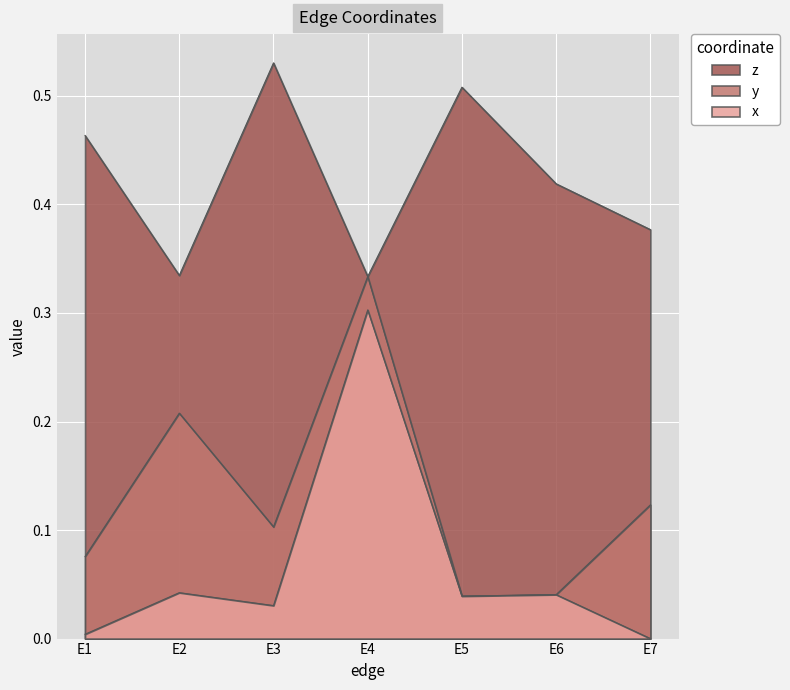

Which series has the widest spread of values?

x